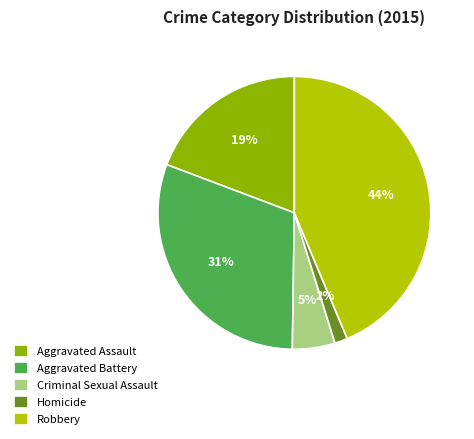

Rank the categories by value from lowest to highest.

Homicide, Criminal Sexual Assault, Aggravated Assault, Aggravated Battery, Robbery